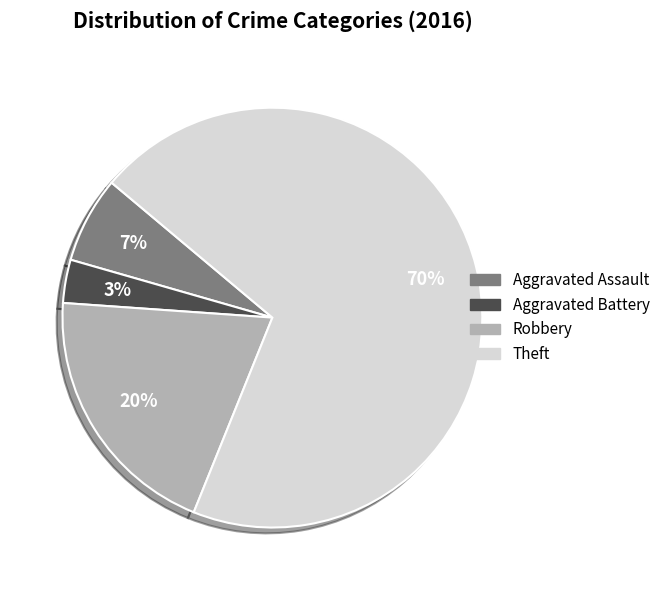

To the nearest percent, what is the difference between the Robbery and Theft slice percentages?

50%